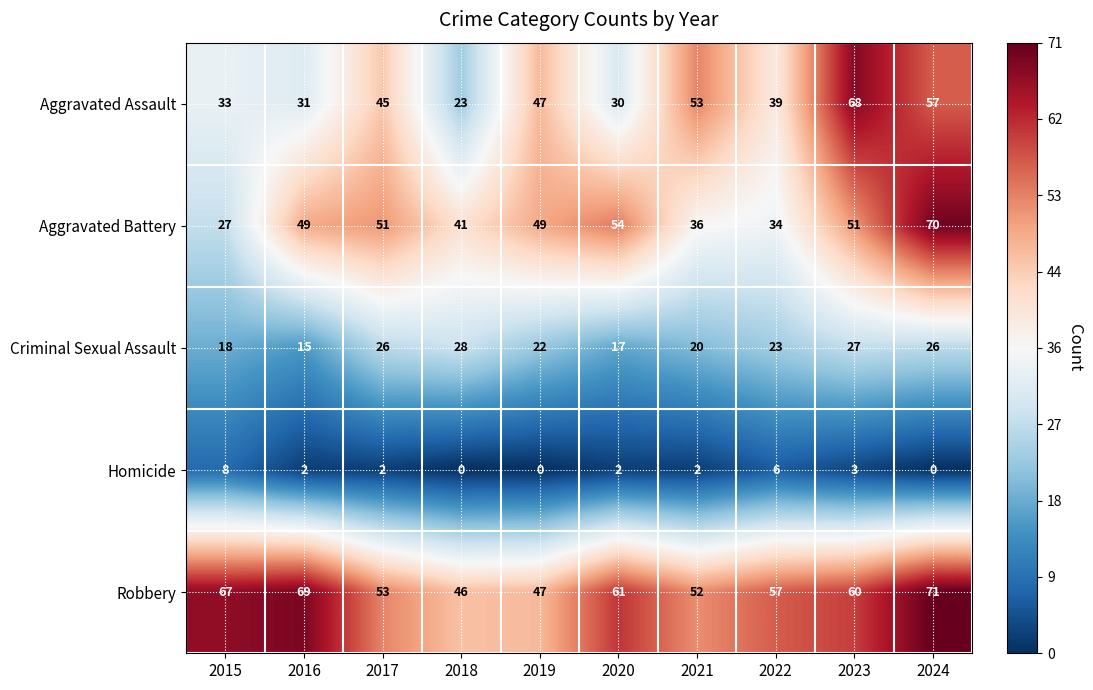

How many series are shown in this chart?

5